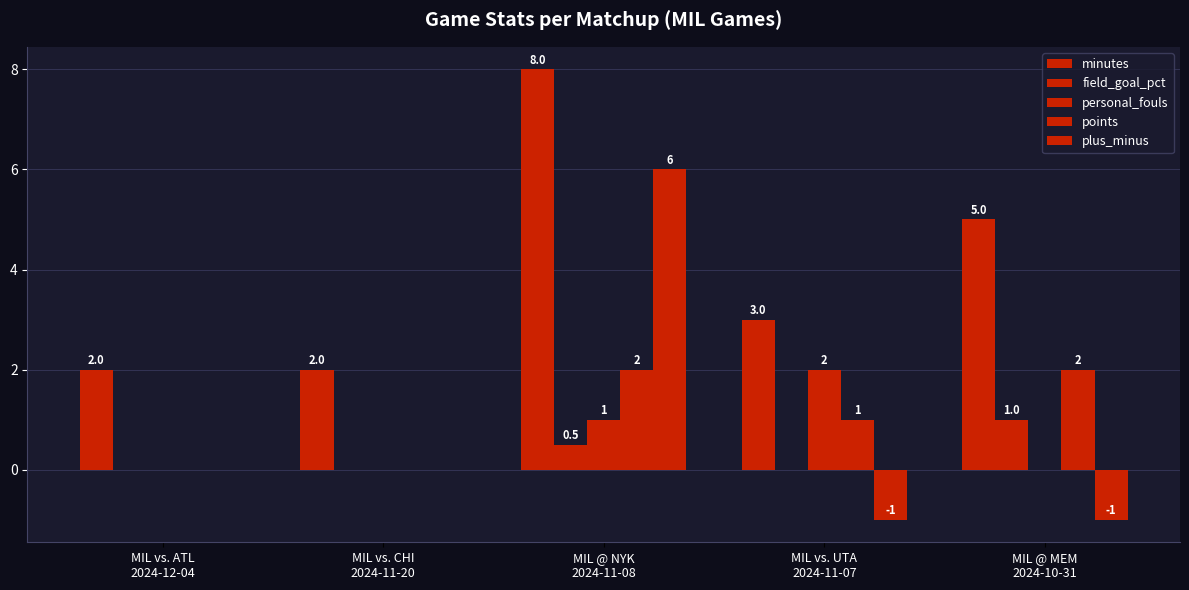

Between MIL vs. ATL
2024-12-04 and MIL vs. CHI
2024-11-20, which series saw the biggest shift?

minutes